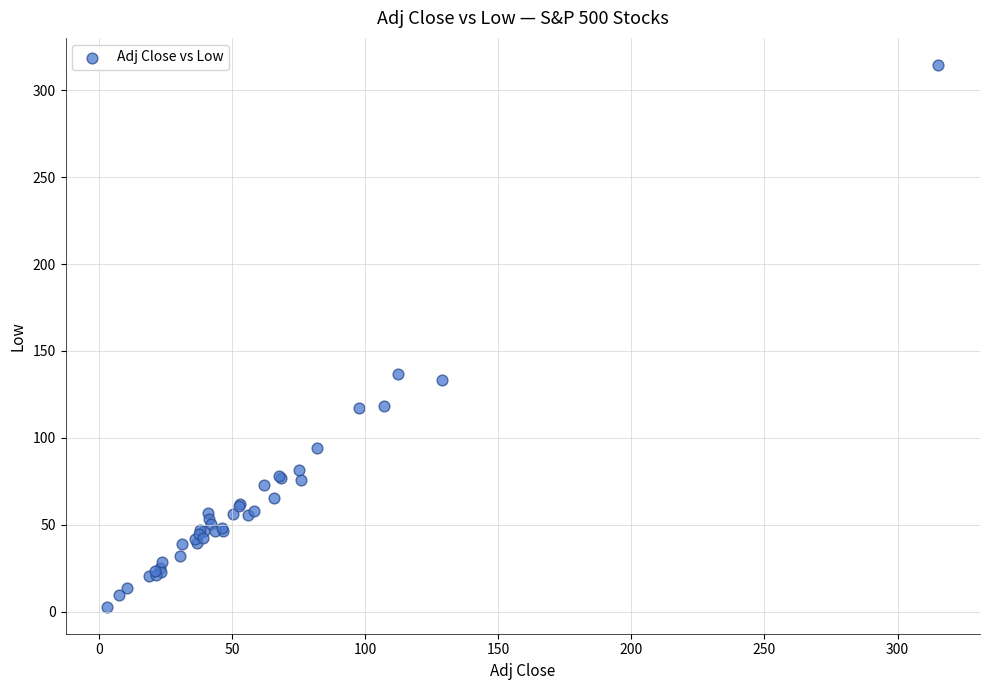

What Y value in the scatter plot is closest to 158?

137.0